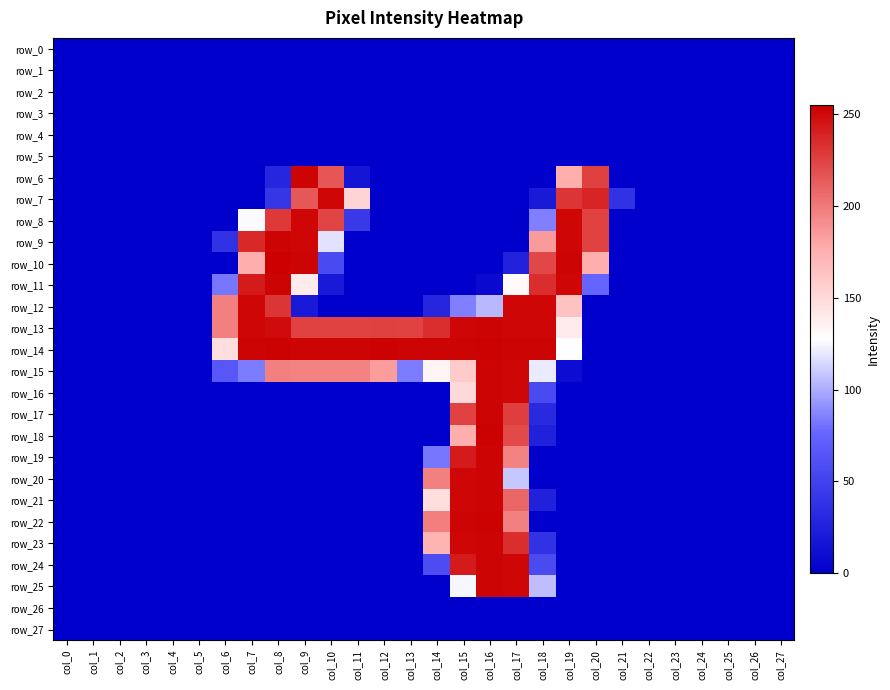

How many values in the row_12 series exceed 0?

10